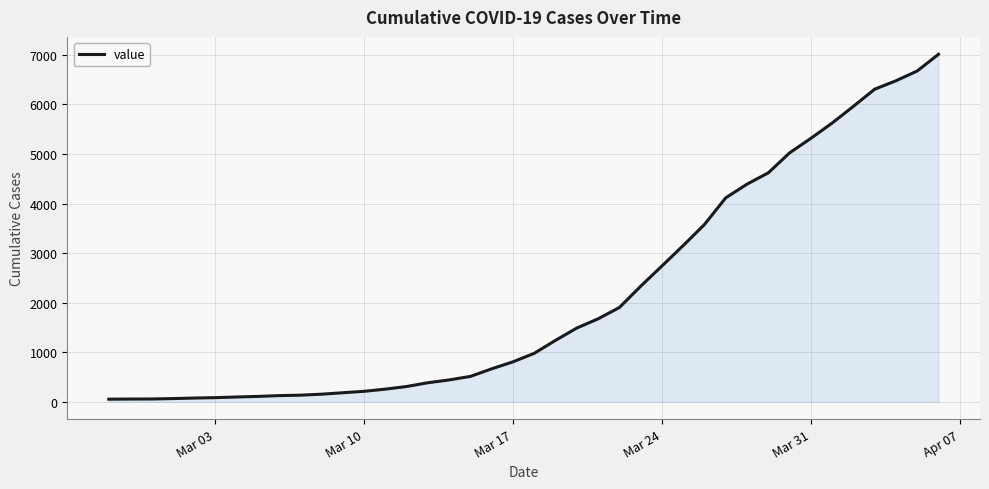

What is the maximum value shown in the chart?

7012